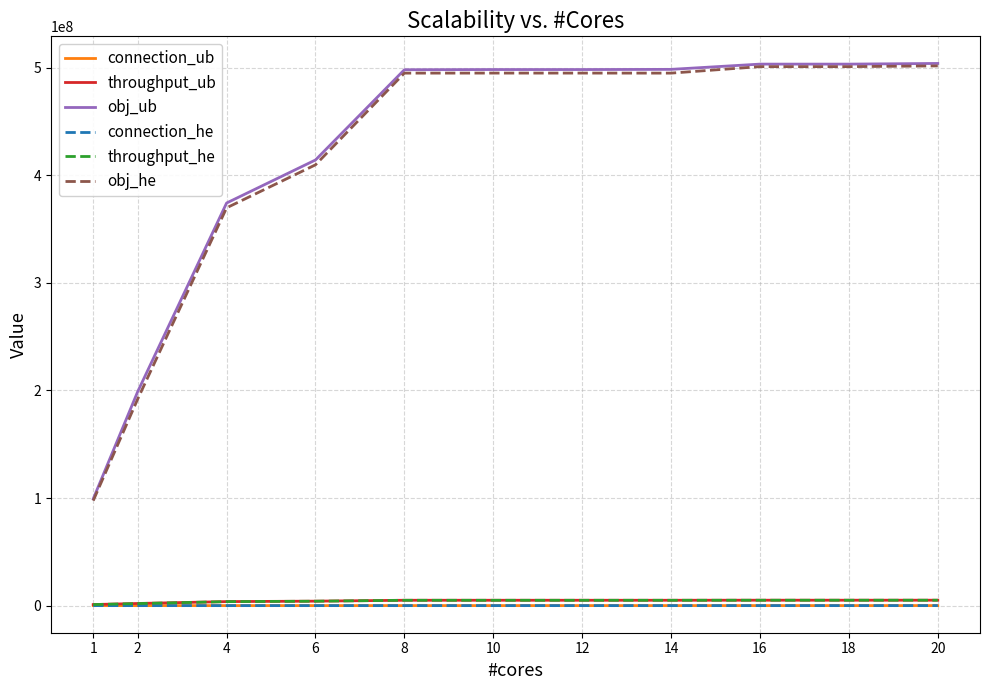

Is the value of throughput_he at 20 greater than the value of obj_ub at 2?

No